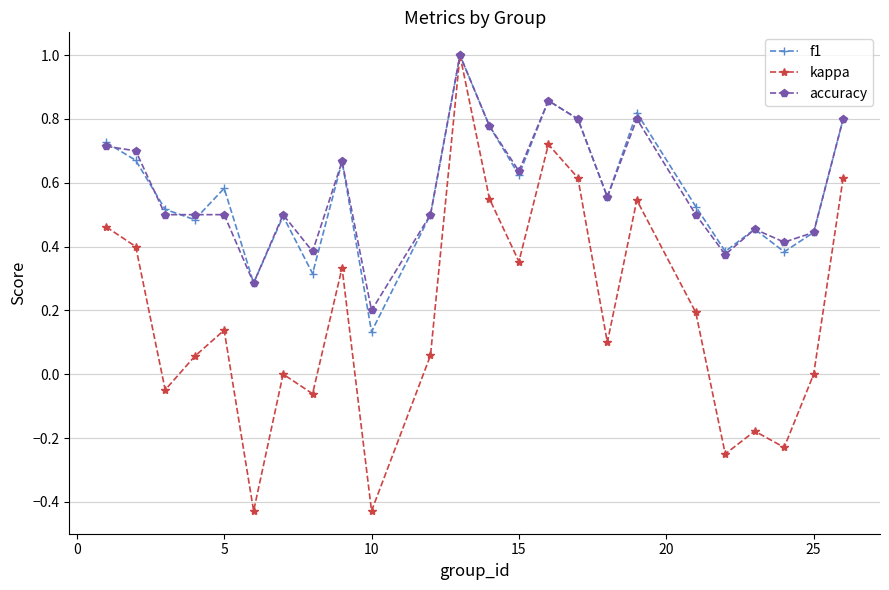

Is this an area chart (filled region under the line)?

No